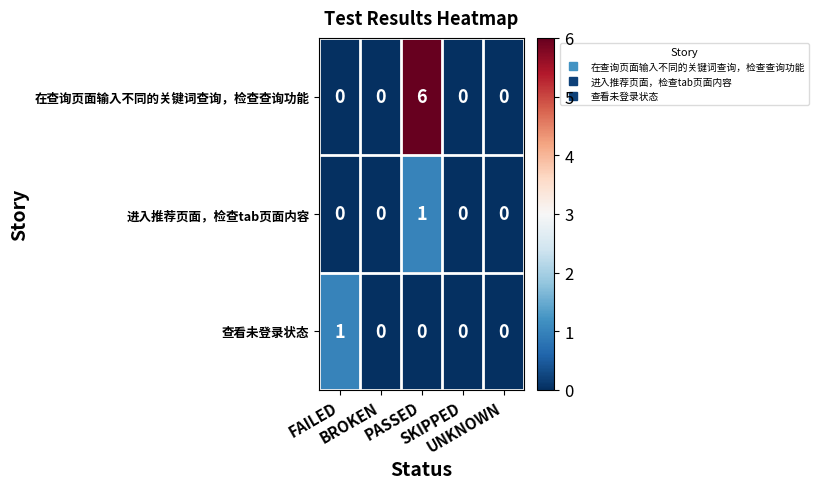

What is the greatest value displayed?

6